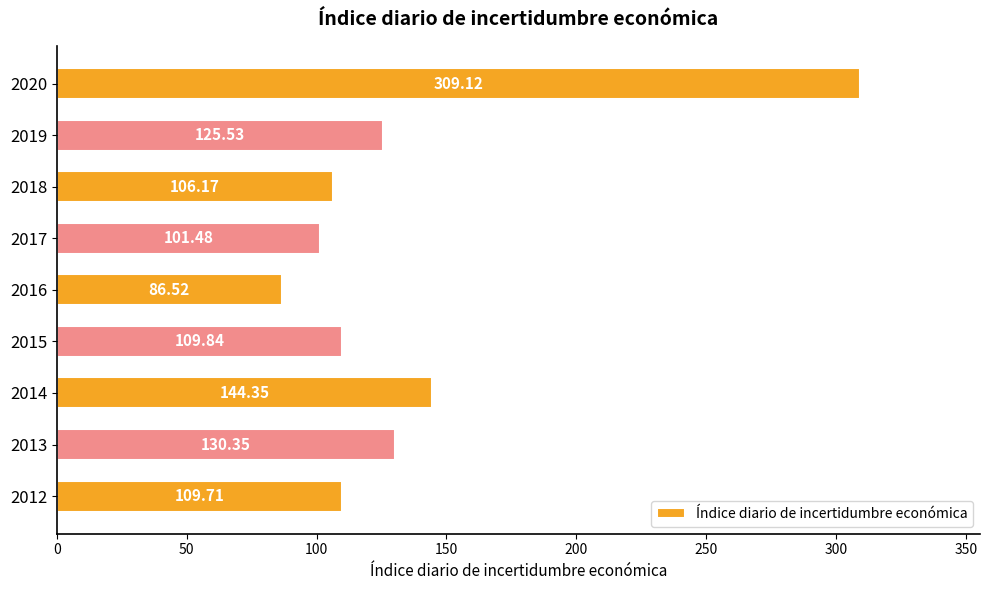

Count the number of values greater than 109.

6